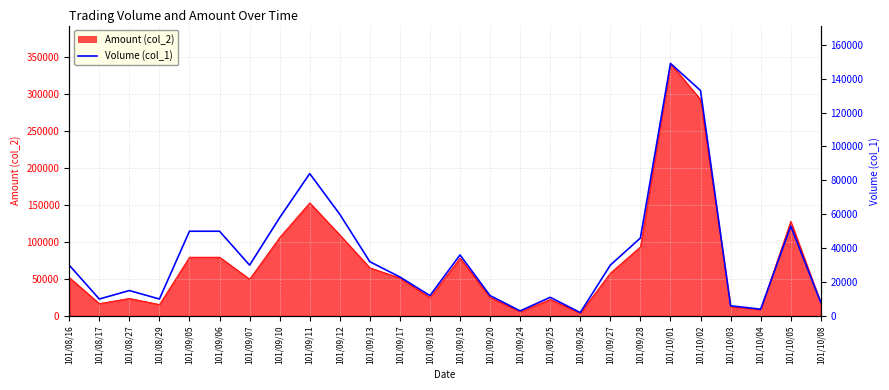

List the labels in order of value, smallest first.

101/09/26, 101/09/24, 101/10/04, 101/10/03, 101/10/08, 101/08/17, 101/08/29, 101/09/25, 101/09/18, 101/09/20, 101/08/27, 101/09/17, 101/08/16, 101/09/07, 101/09/27, 101/09/13, 101/09/19, 101/09/28, 101/09/05, 101/09/06, 101/10/05, 101/09/10, 101/09/12, 101/09/11, 101/10/02, 101/10/01